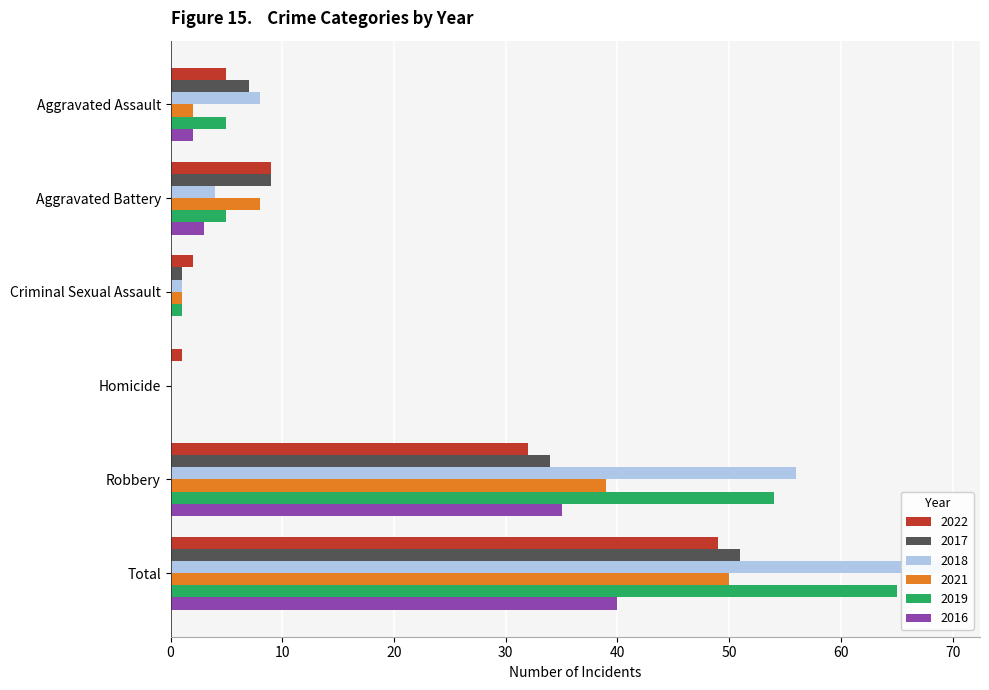

What is the difference between the maximum and minimum values in the 2017 series?

51